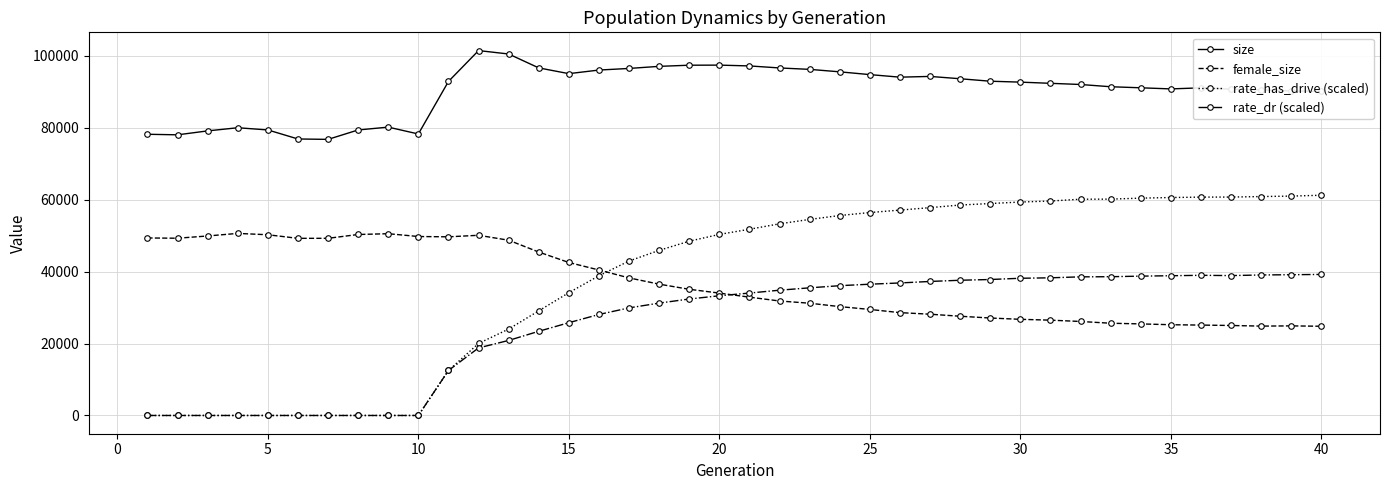

Rank the series by their maximum value, from highest to lowest.

size, rate_has_drive (scaled), female_size, rate_dr (scaled)